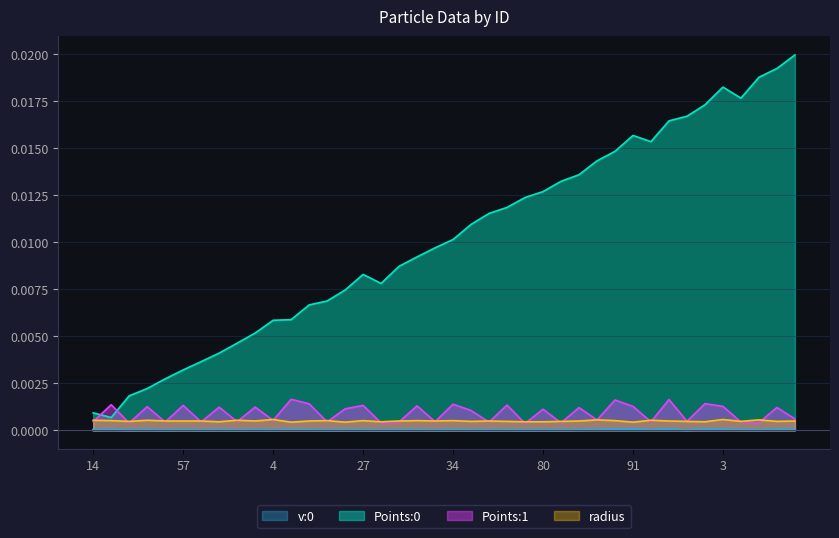

What is the label of the 30th point from the right?

4